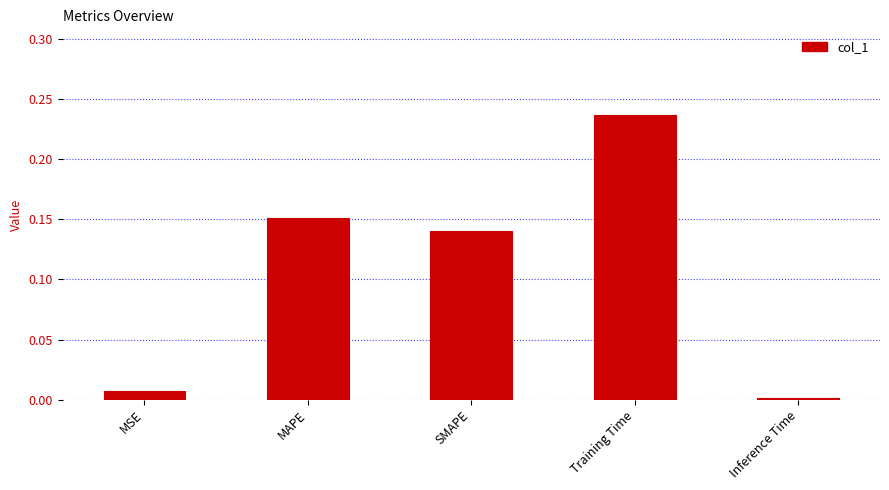

Rank the categories by value from highest to lowest.

Training Time, MAPE, SMAPE, MSE, Inference Time